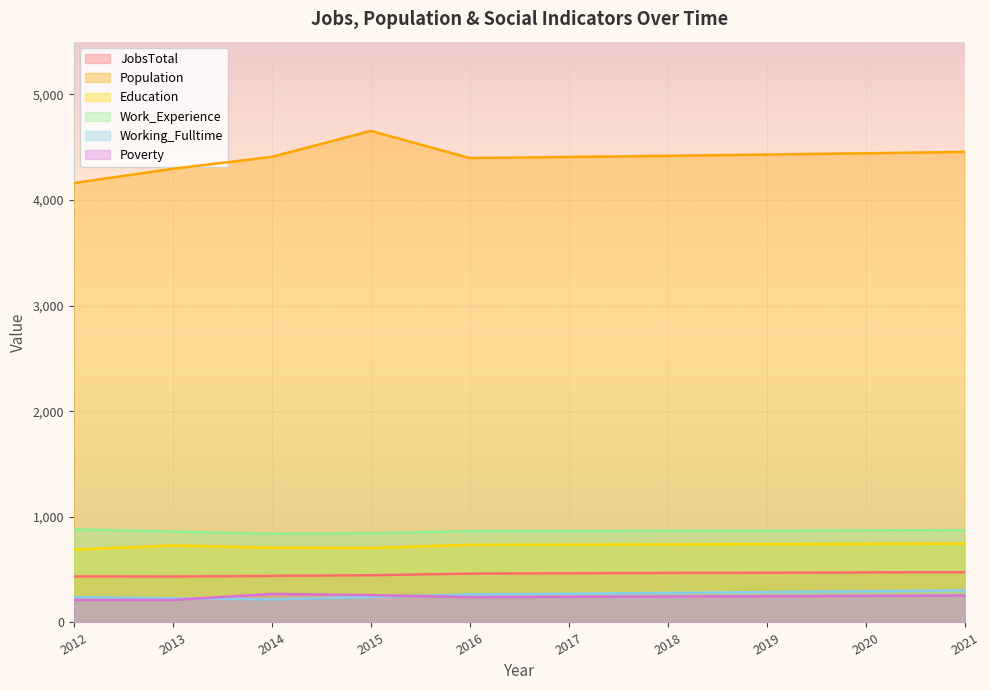

True or false: Working_Fulltime and Population cross at least once.

False